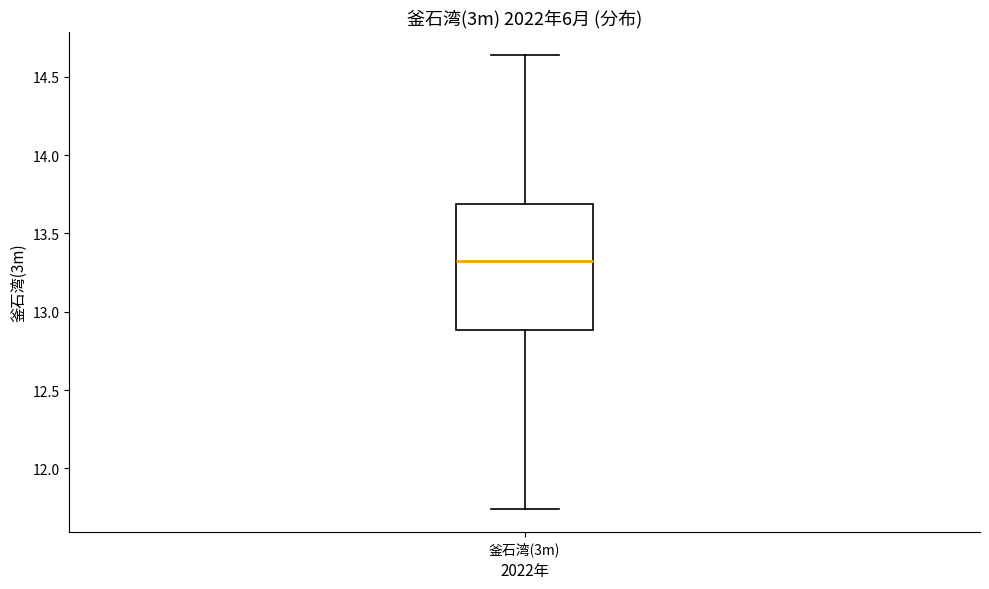

Where is the lower edge of the box for 釜石湾(3m) on the y-axis? The values are not printed on the chart, so give them approximately, as read against the axis.

12.90